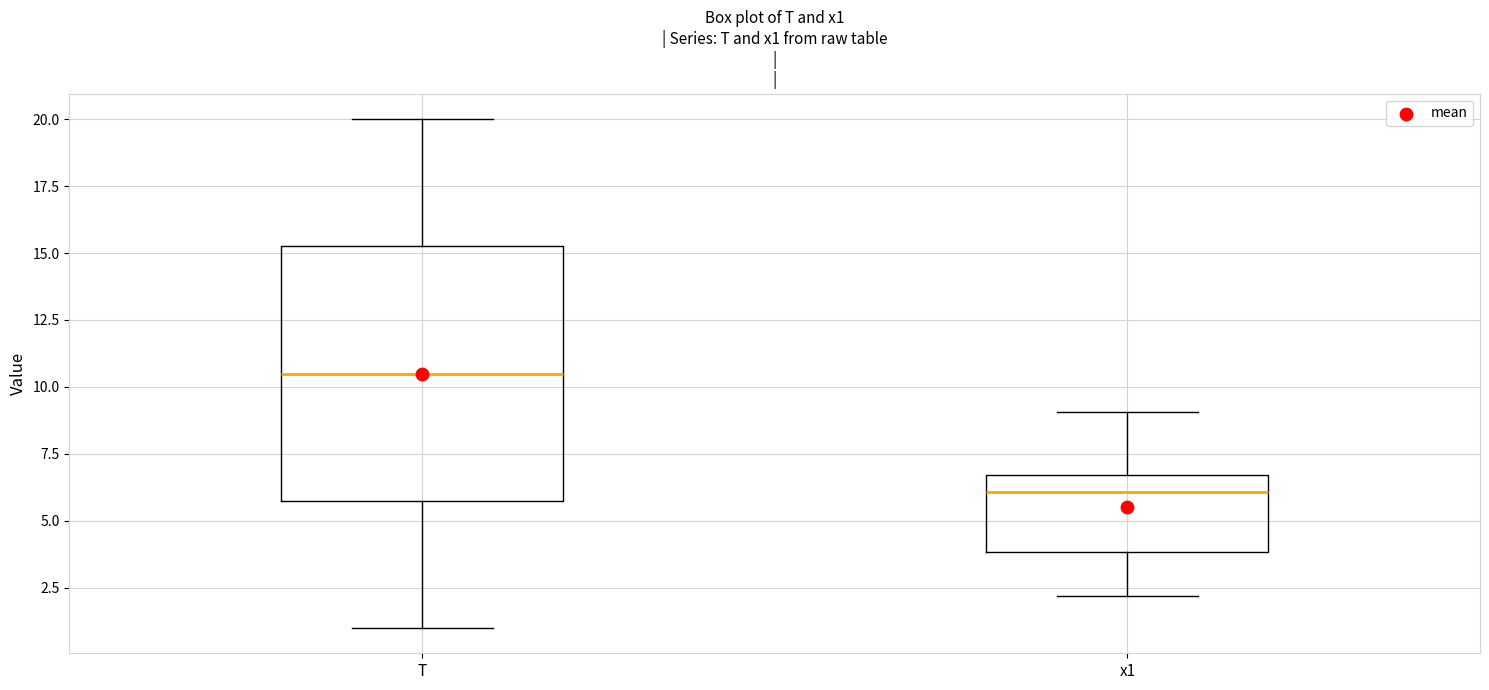

Comparing the boxes themselves (not the whiskers), which one is the tallest?

T